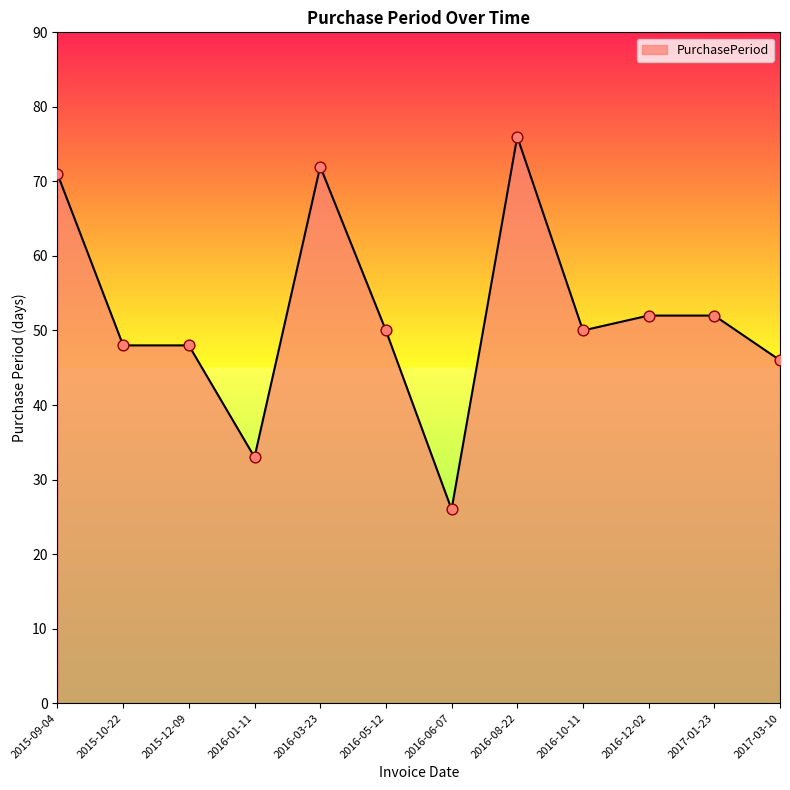

Approximately how many times larger is the value at 2016-03-23 compared to 2015-09-04?

1.0